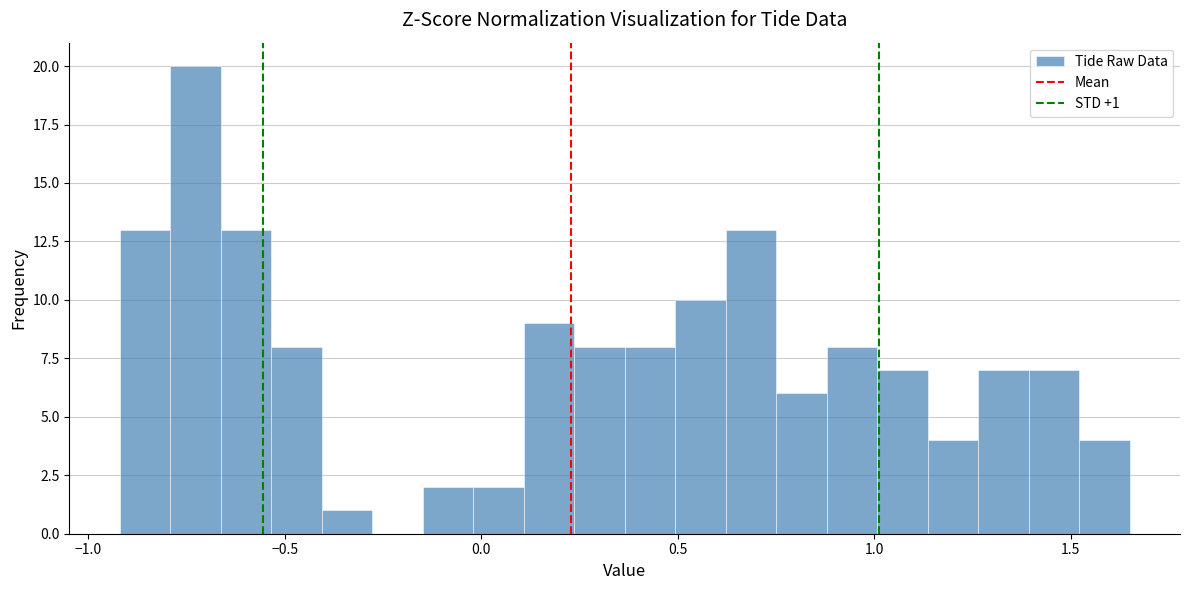

Around what value on the x-axis is the tallest bar? Give the approximate position of its centre, as read against the axis.

-0.75